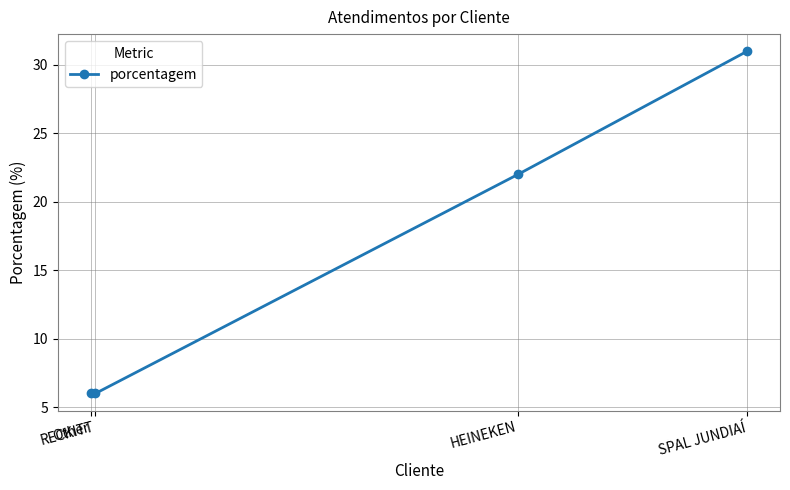

Reading right to left, list all the values displayed in this chart.

SPAL JUNDIAÍ=31	HEINEKEN=22	RECKITT=6	Other=6